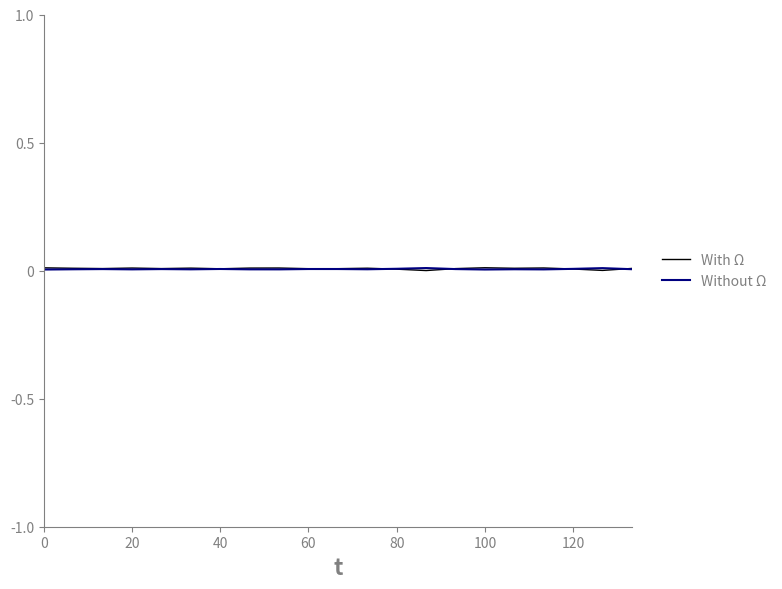

In Without Ω, how many points are higher than both neighbors (excluding endpoints)?

7